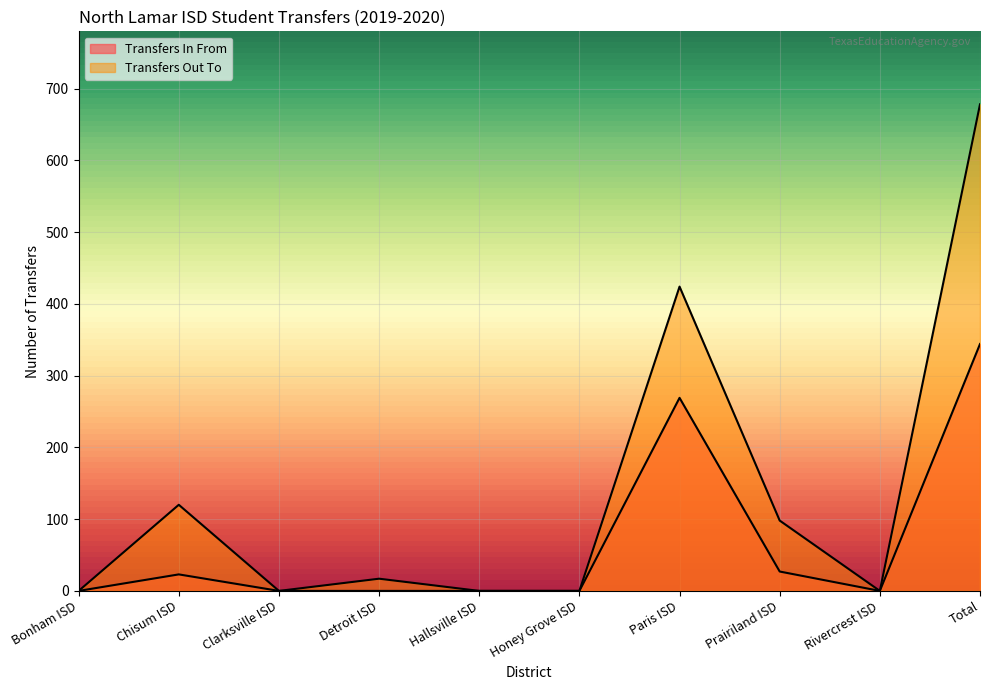

List the labels in order of Transfers In From value, smallest first.

Bonham ISD, Clarksville ISD, Detroit ISD, Hallsville ISD, Honey Grove ISD, Rivercrest ISD, Chisum ISD, Prairiland ISD, Paris ISD, Total